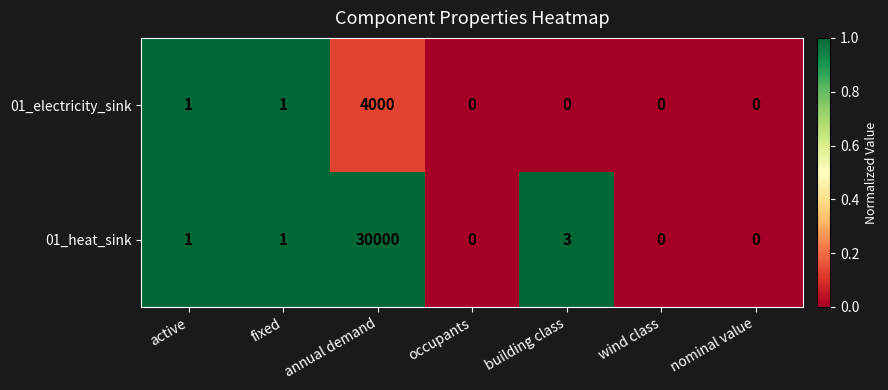

What is the highest value of the 01_electricity_sink series?

4000